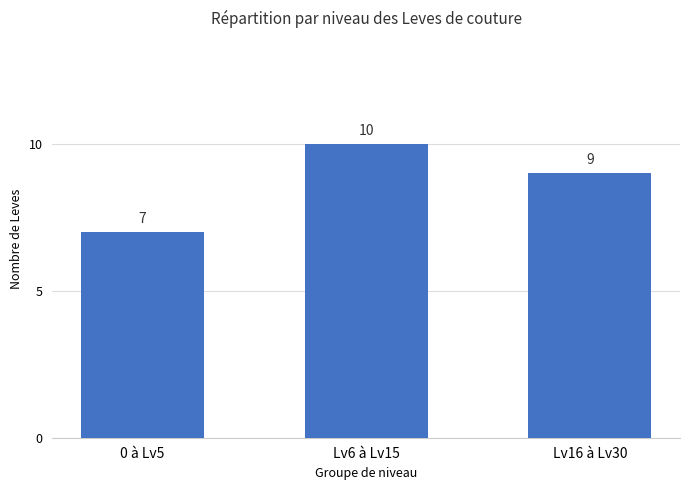

Reading left to right, extract all data points from this chart.

0 à Lv5=7	Lv6 à Lv15=10	Lv16 à Lv30=9